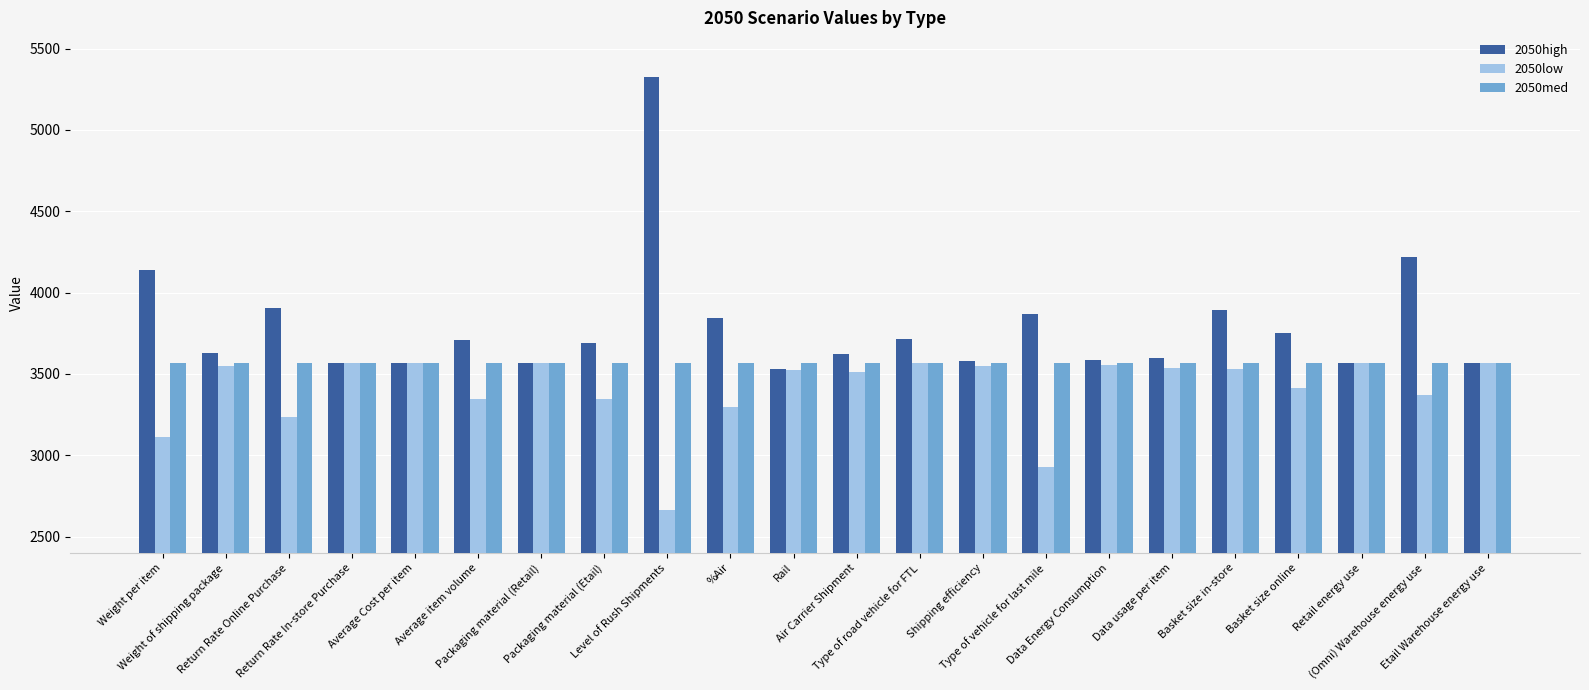

Which series has the largest total across all categories?

2050high